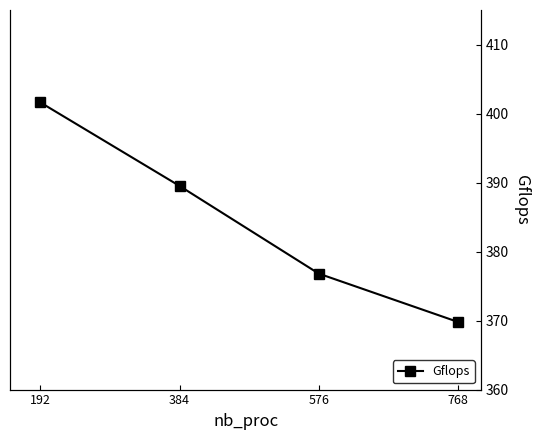

What is the change in value from 384 to 768?

-19.7